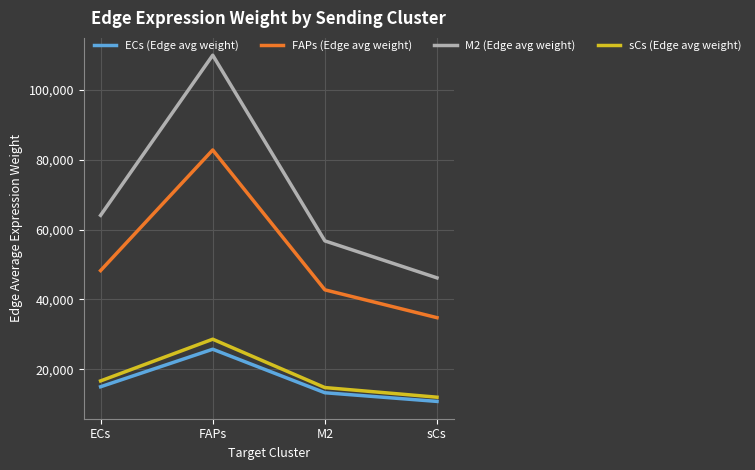

At which category is the sum across all series the highest?

FAPs